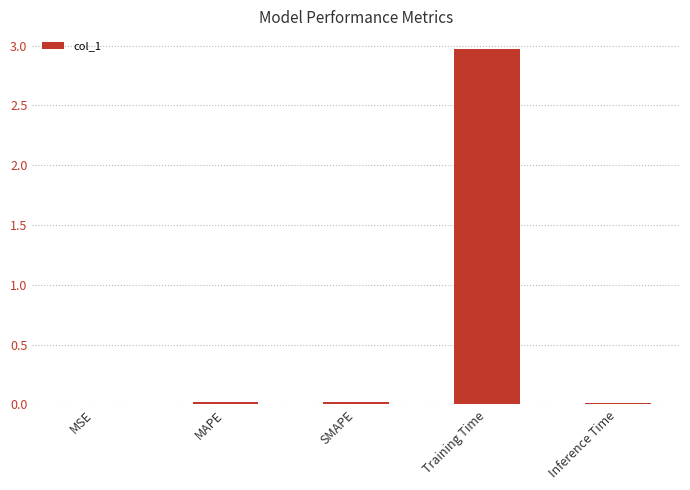

Is it true that the value at Training Time is 3.9?

False